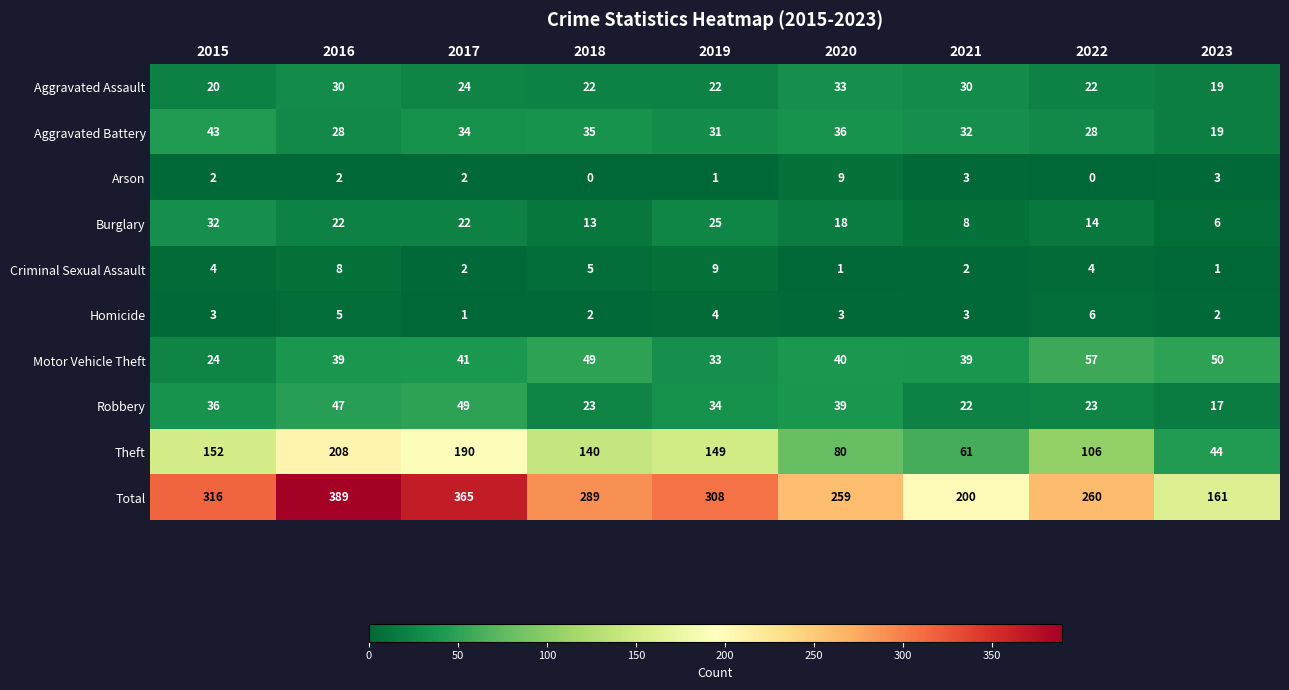

Is it true that Homicide equals 2 at 2016?

False